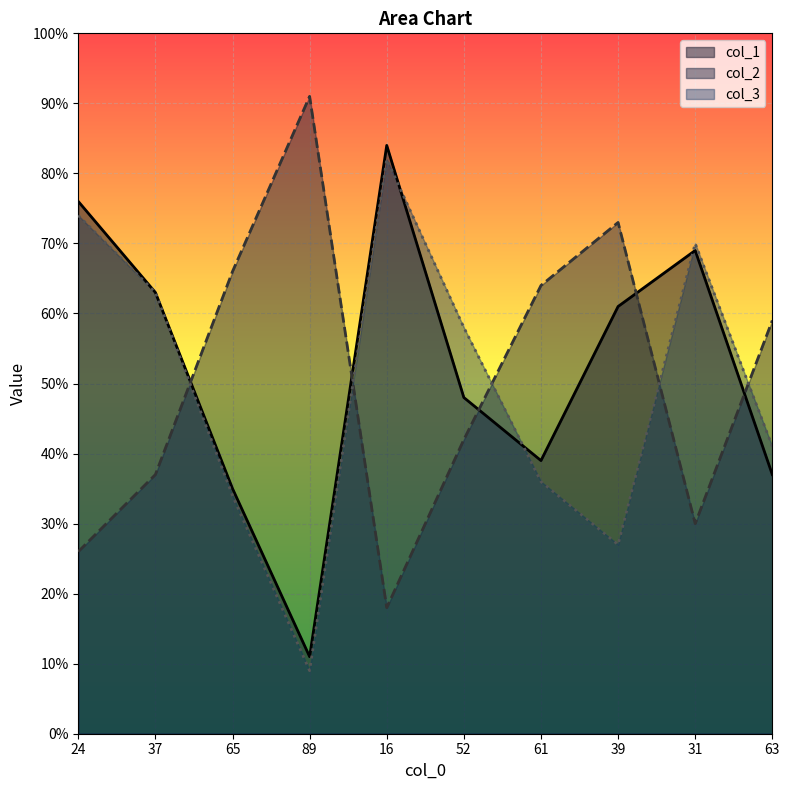

At which label does col_2 first exceed 59?

65